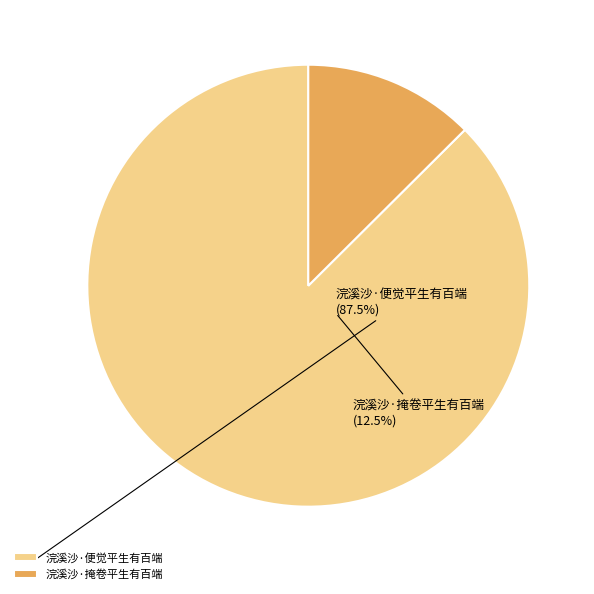

Which slice represents more than half of the pie?

浣溪沙·便觉平生有百端